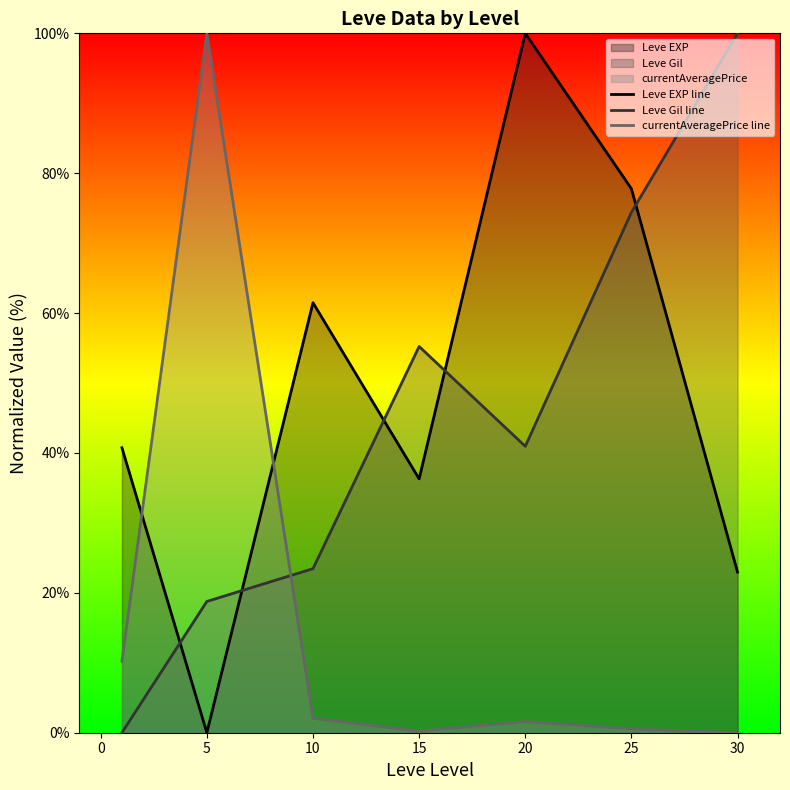

True or false: currentAveragePrice line and Leve Gil line cross at least once.

True